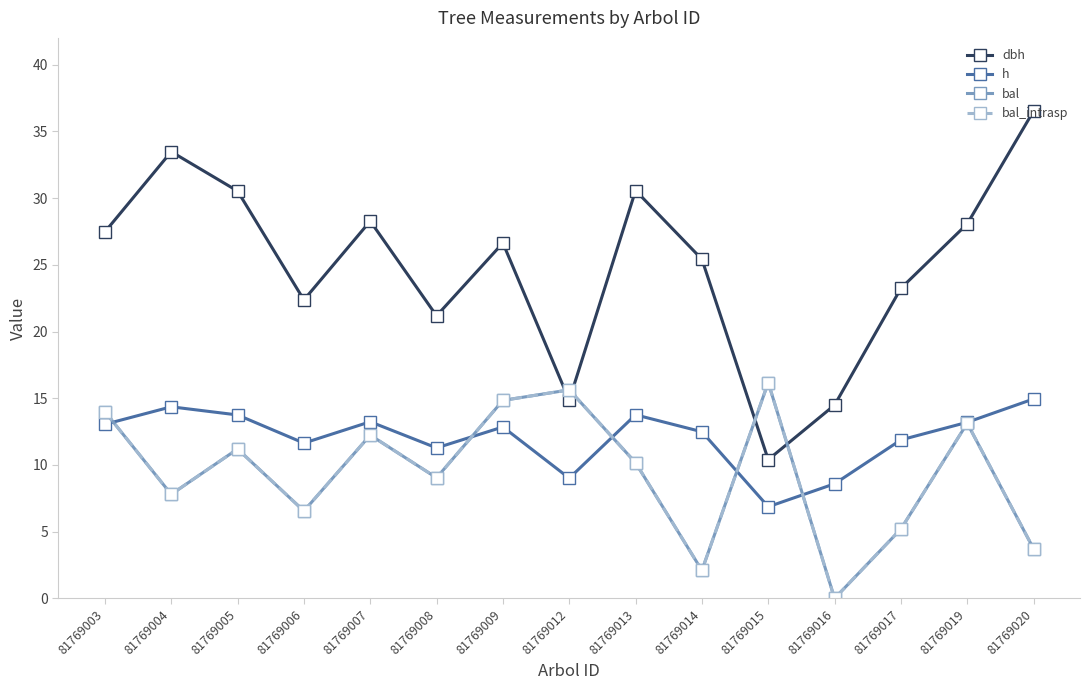

Is this an area chart (filled region under the line)?

No